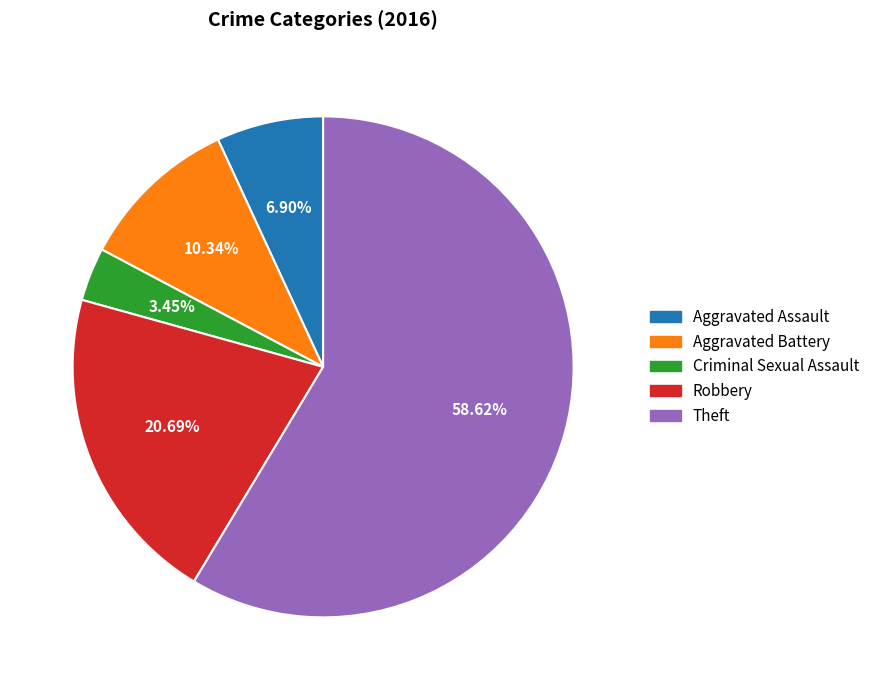

Which category has the biggest portion of the pie?

Theft